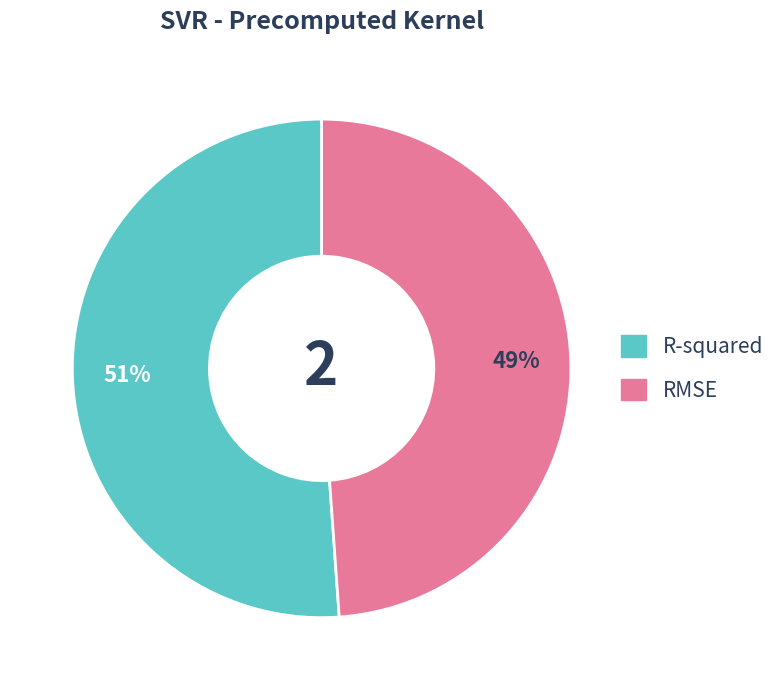

The RMSE slice represents 36% of the pie. True or false?

False